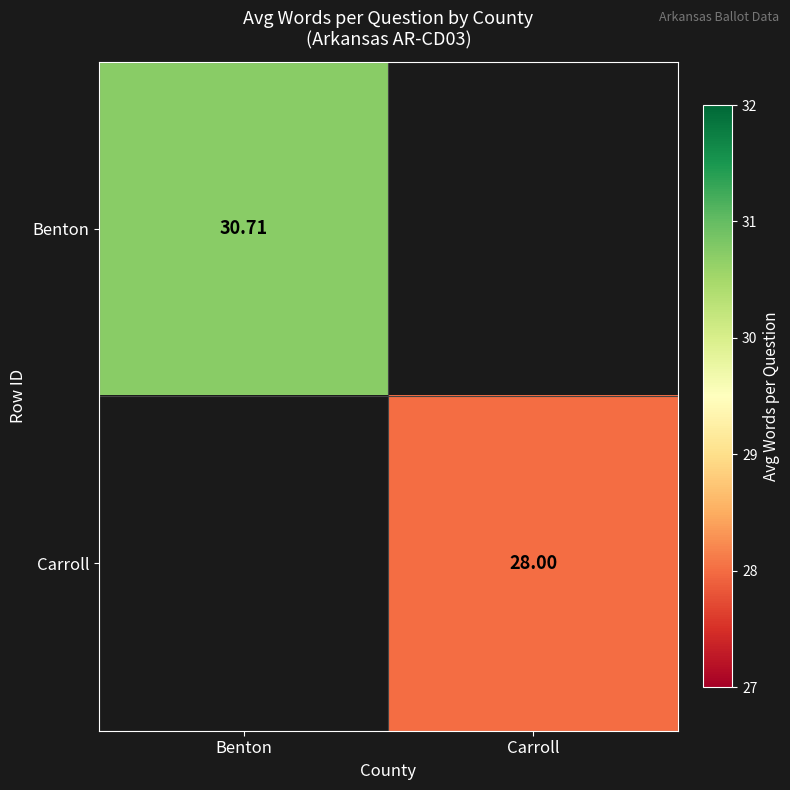

True or false: Carroll has a value of 28.0 at Carroll.

True